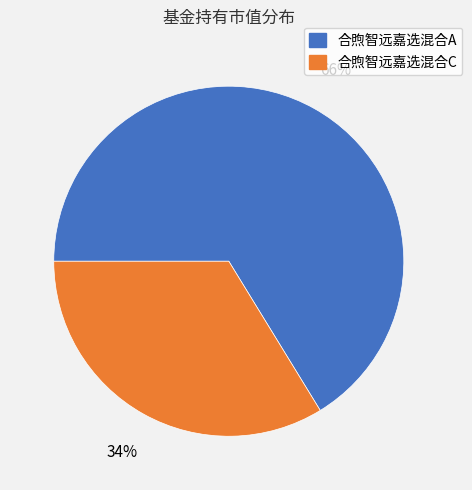

Is 合煦智远嘉选混合A the majority of the pie?

Yes